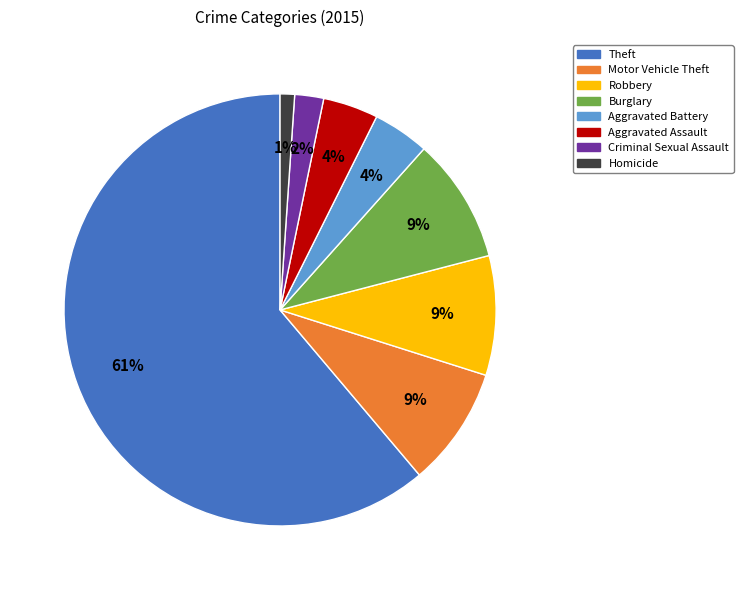

Is the sum of Burglary and Aggravated Assault greater than half?

No